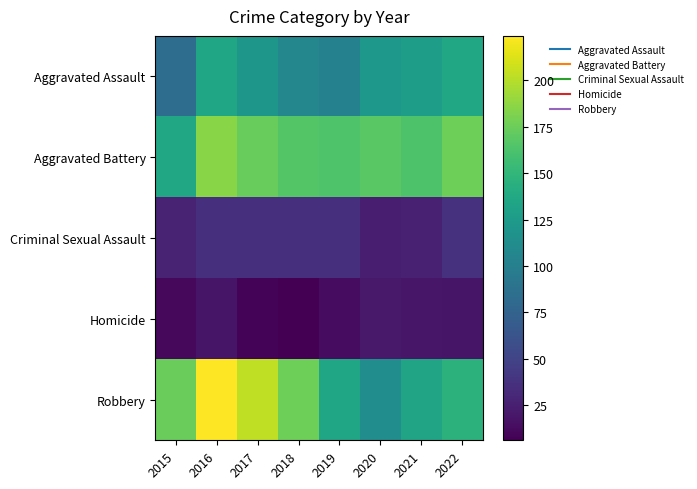

Reading left to right, extract all data points from this chart.

Aggravated Assault: 2015=84	2016=135	2017=121	2018=107	2019=102	2020=122	2021=127	2022=136
Aggravated Battery: 2015=137	2016=185	2017=173	2018=166	2019=164	2020=168	2021=163	2022=176
Criminal Sexual Assault: 2015=28	2016=36	2017=35	2018=36	2019=35	2020=24	2021=26	2022=37
Homicide: 2015=11	2016=18	2017=8	2018=6	2019=13	2020=21	2021=19	2022=18
Robbery: 2015=174	2016=224	2017=203	2018=176	2019=134	2020=113	2021=133	2022=146